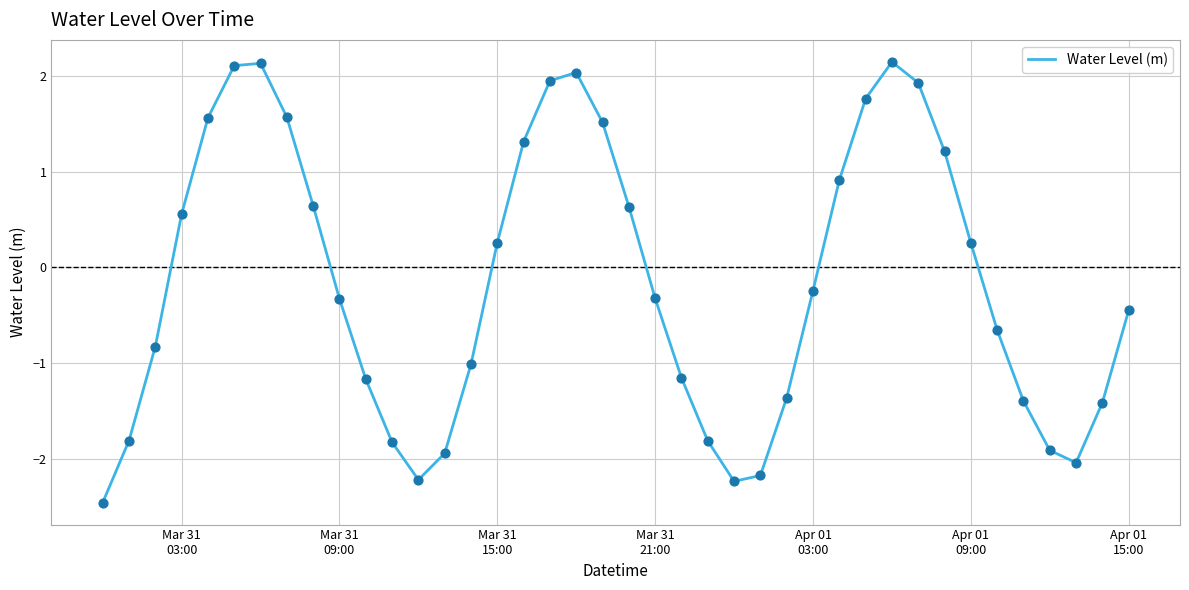

What is the minimum value shown in the chart?

-2.5